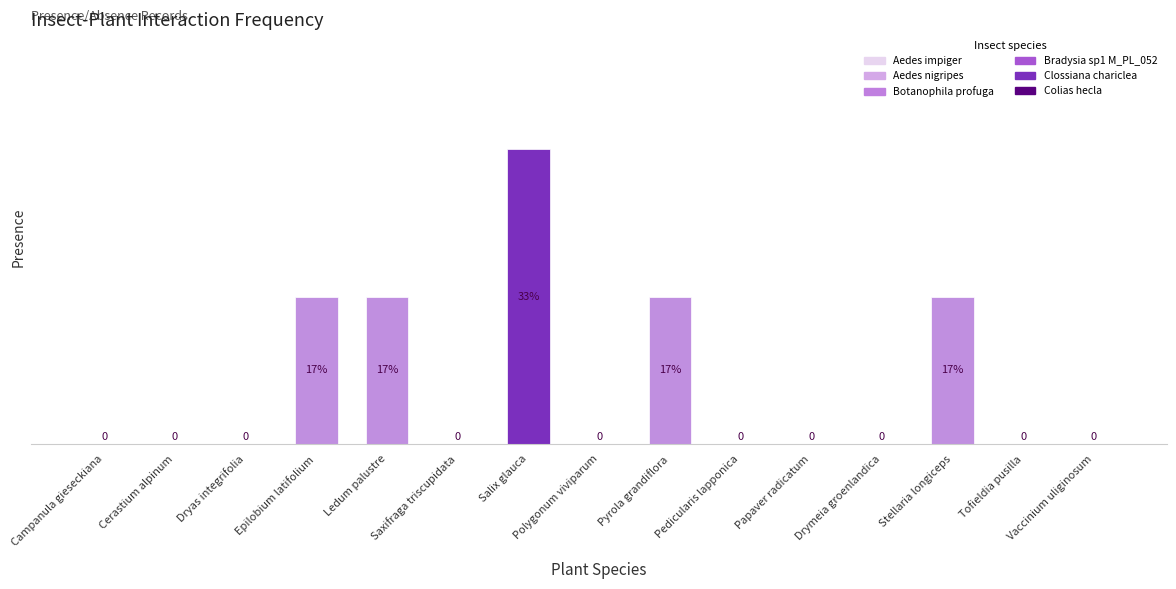

Which has a higher value, Dryas integrifolia or Epilobium latifolium?

Epilobium latifolium